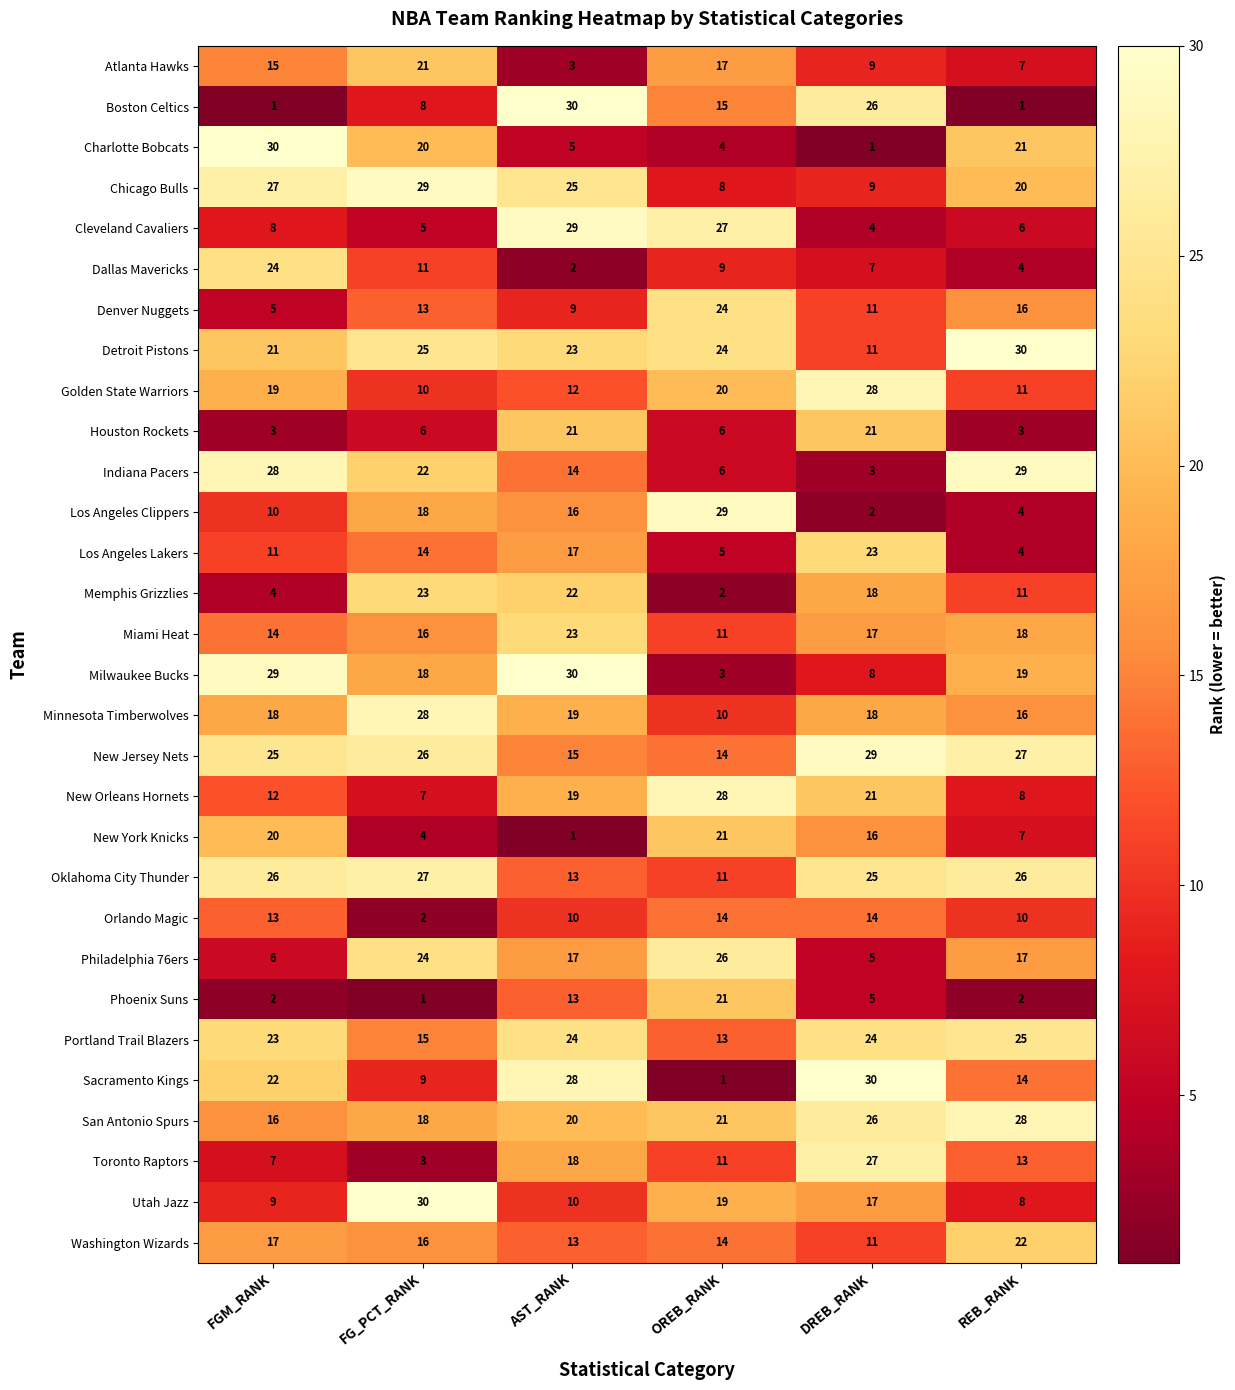

Which series has the largest total across all categories?

New Jersey Nets